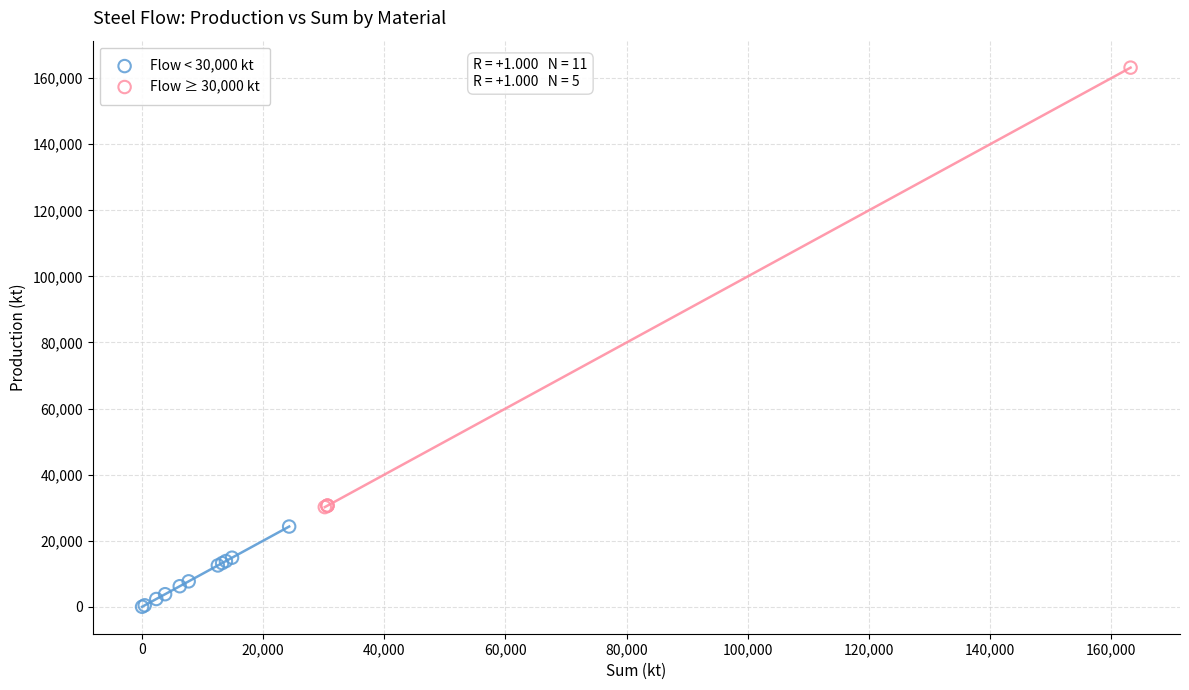

Which series reaches the minimum Y coordinate?

Flow < 30,000 kt